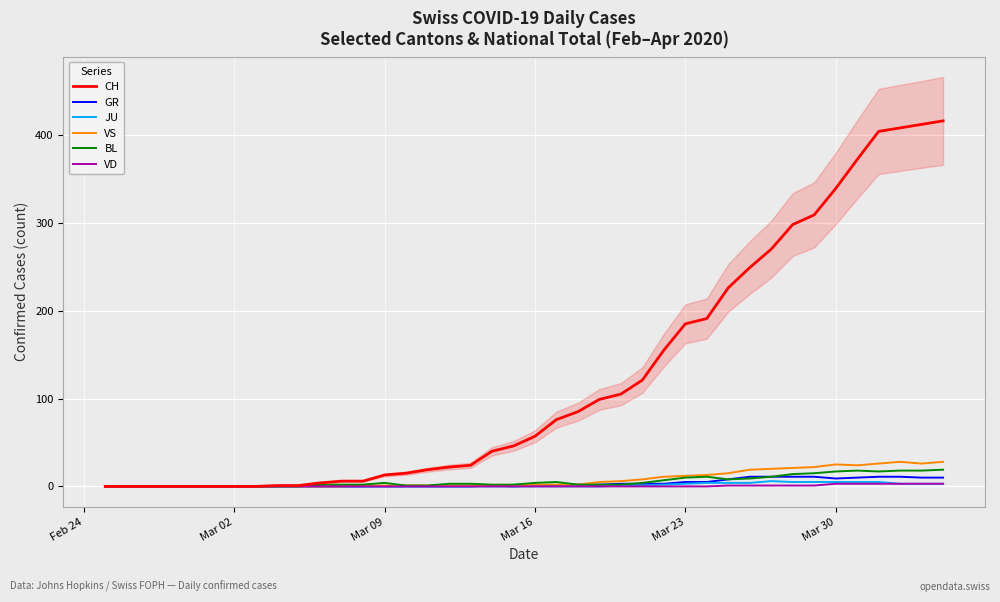

What is the difference between the maximum and minimum values in the GR series?

11